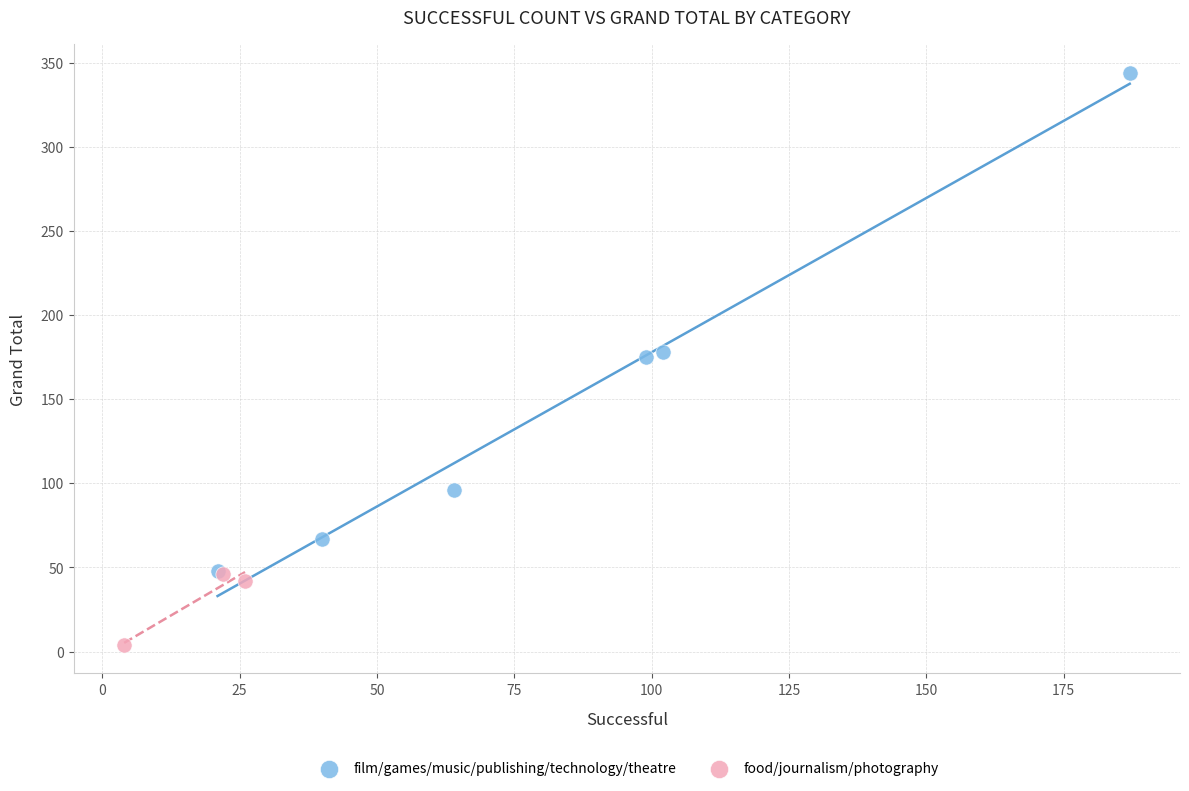

Which series contains the highest Y value?

film/games/music/publishing/technology/theatre